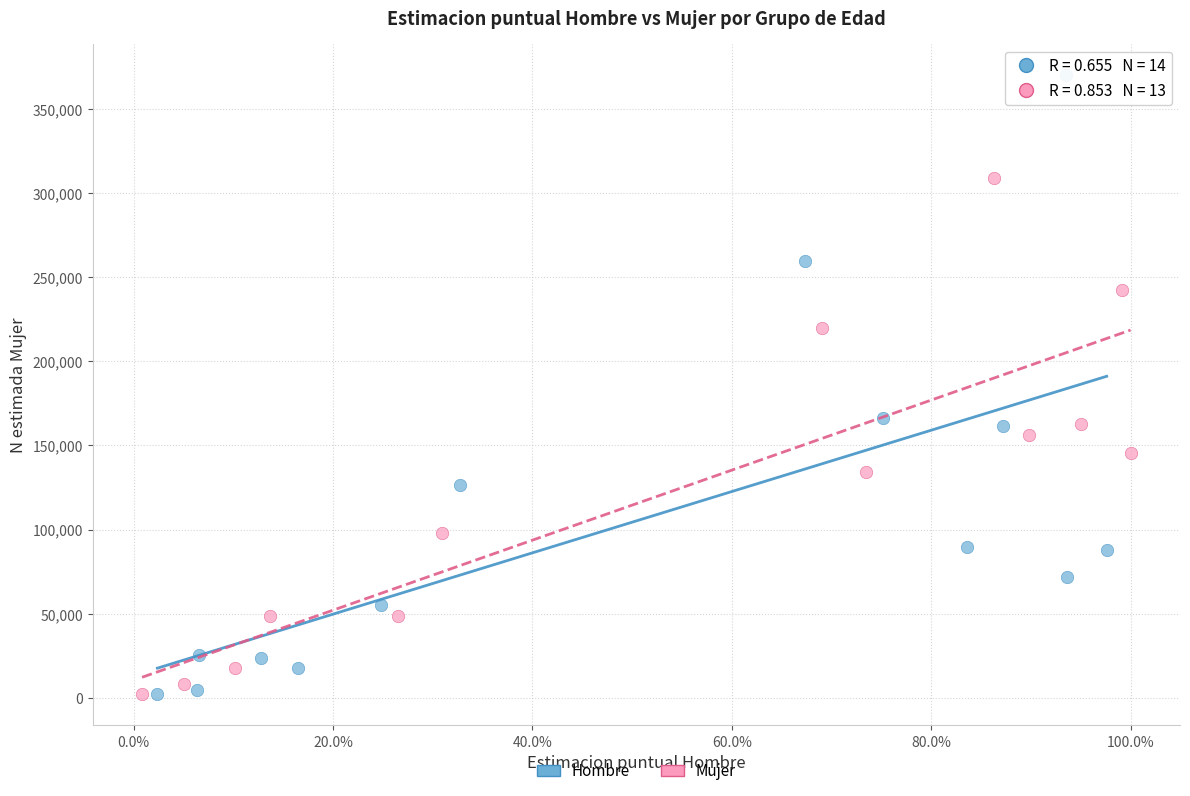

Which series has the widest spread of Y values?

Hombre